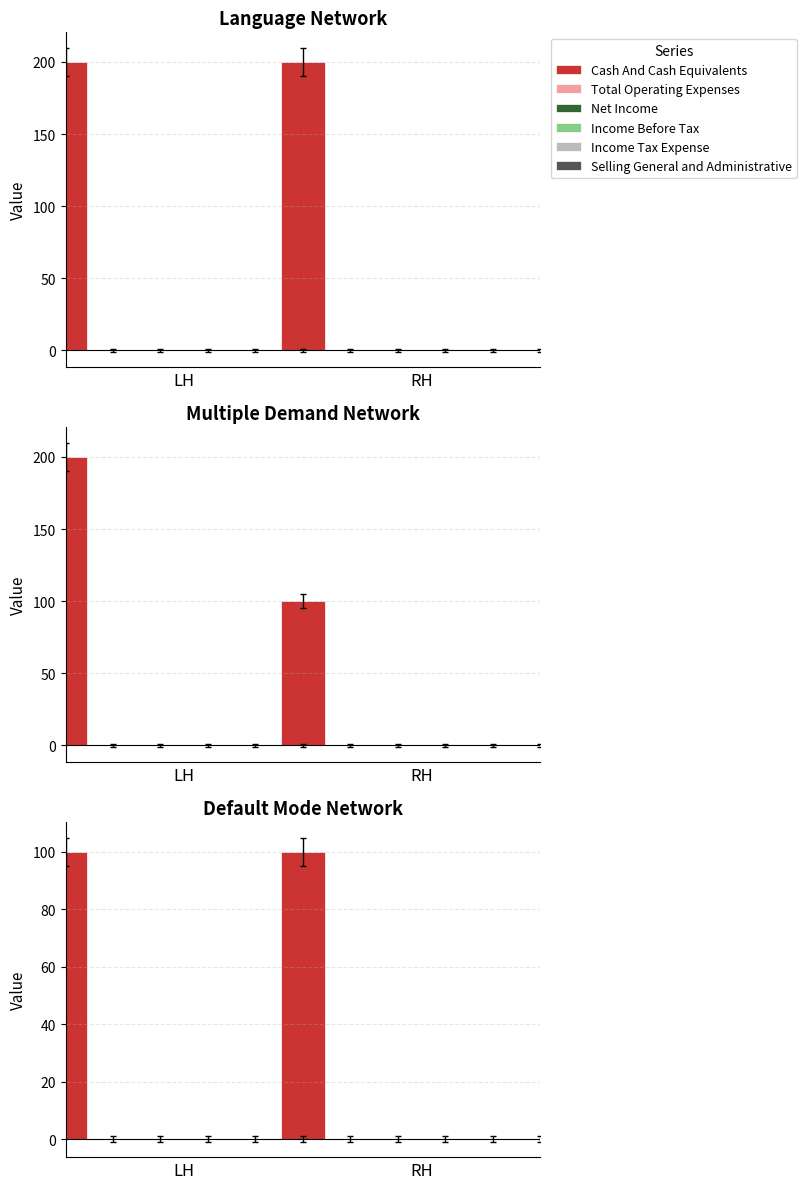

The Income Tax Expense series shows 0 at RH. True or false?

True